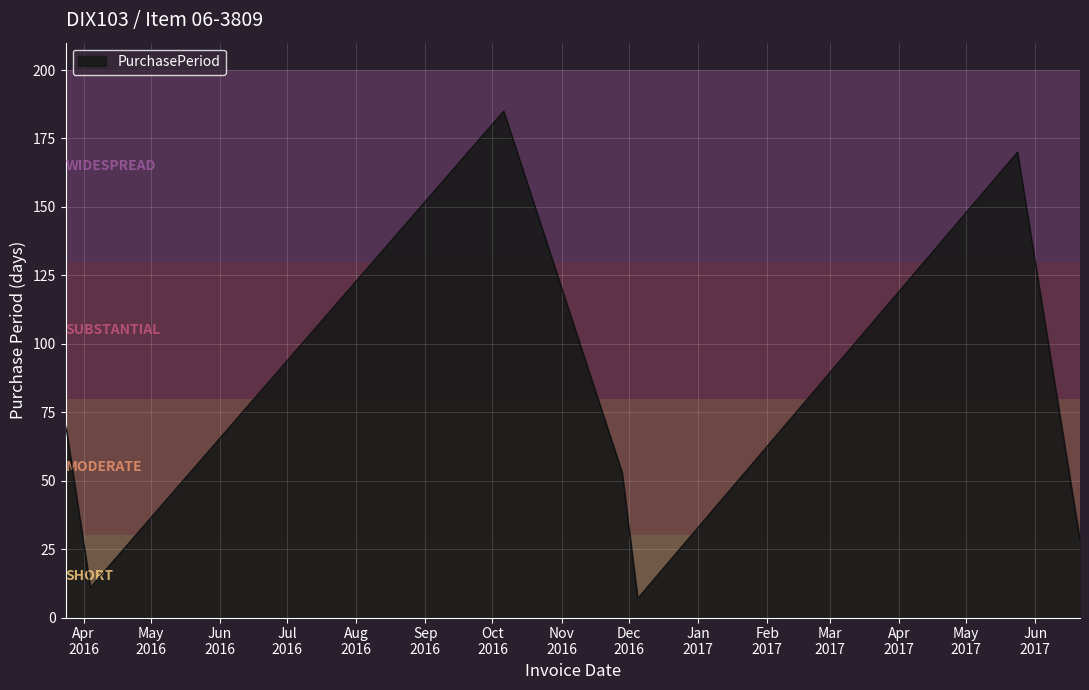

True or false: the data has more than 0 interior local peaks.

True